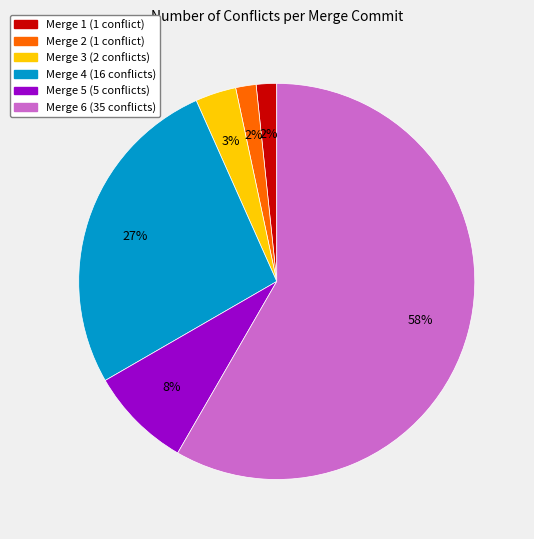

Between Merge 6 (35 conflicts) and Merge 1 (1 conflict), which is larger?

Merge 6 (35 conflicts)